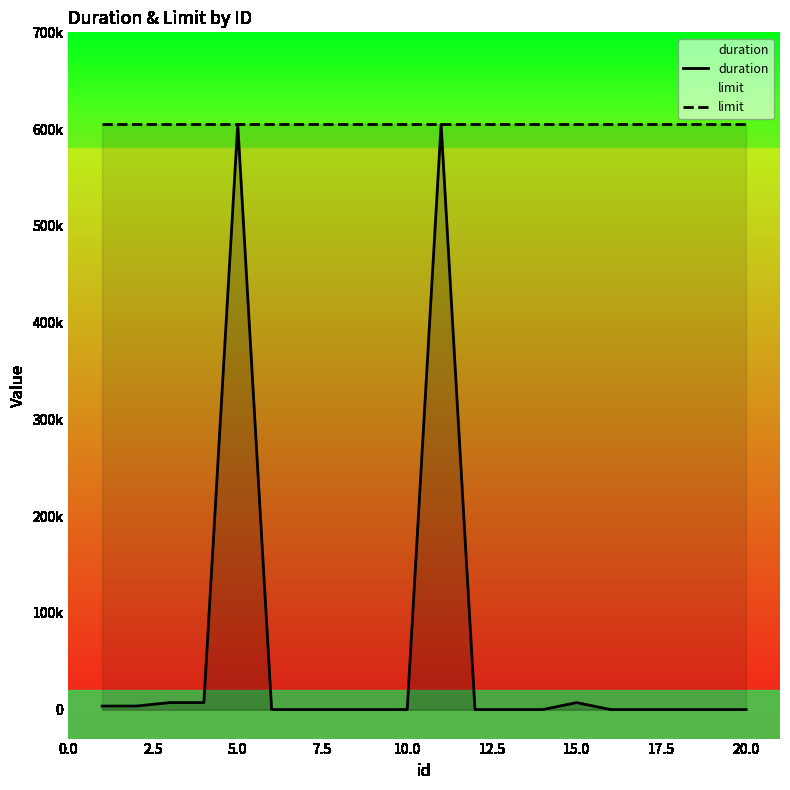

Does the chart display data point markers on the line(s)?

No